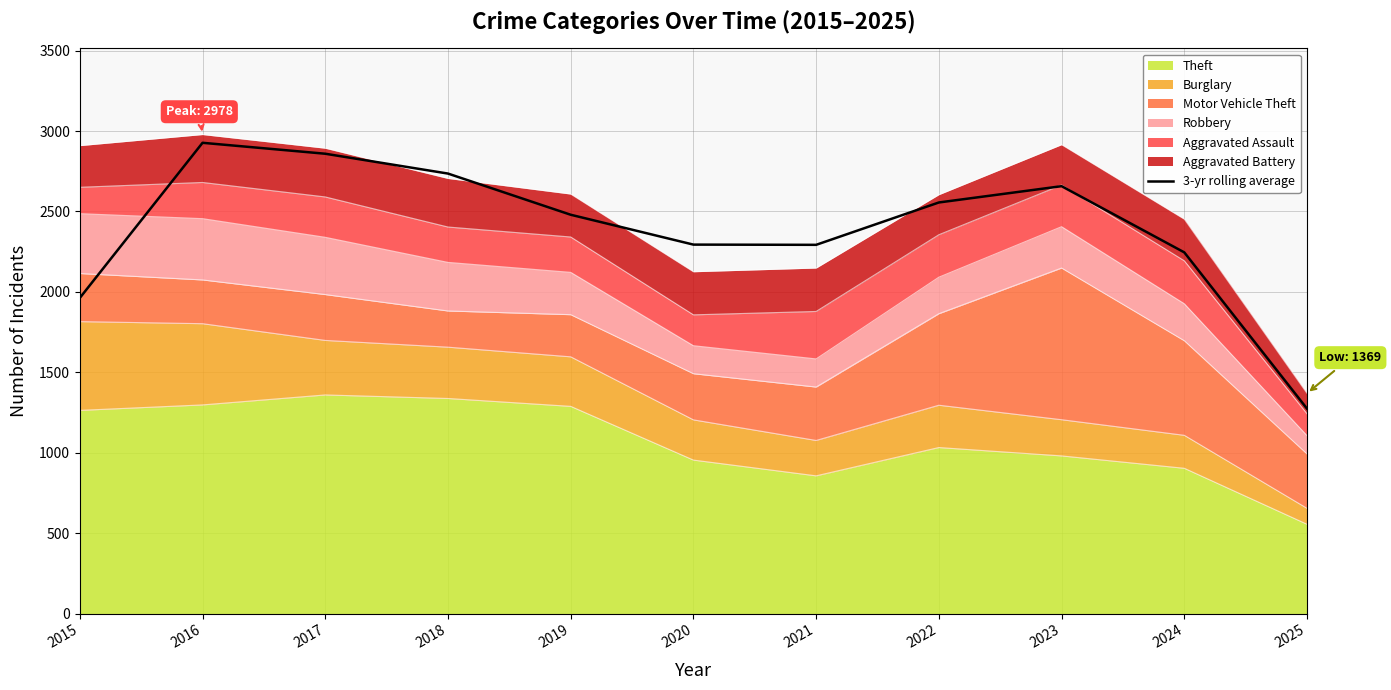

List the labels in order of value, largest first.

2016, 2017, 2018, 2023, 2022, 2019, 2020, 2021, 2024, 2015, 2025